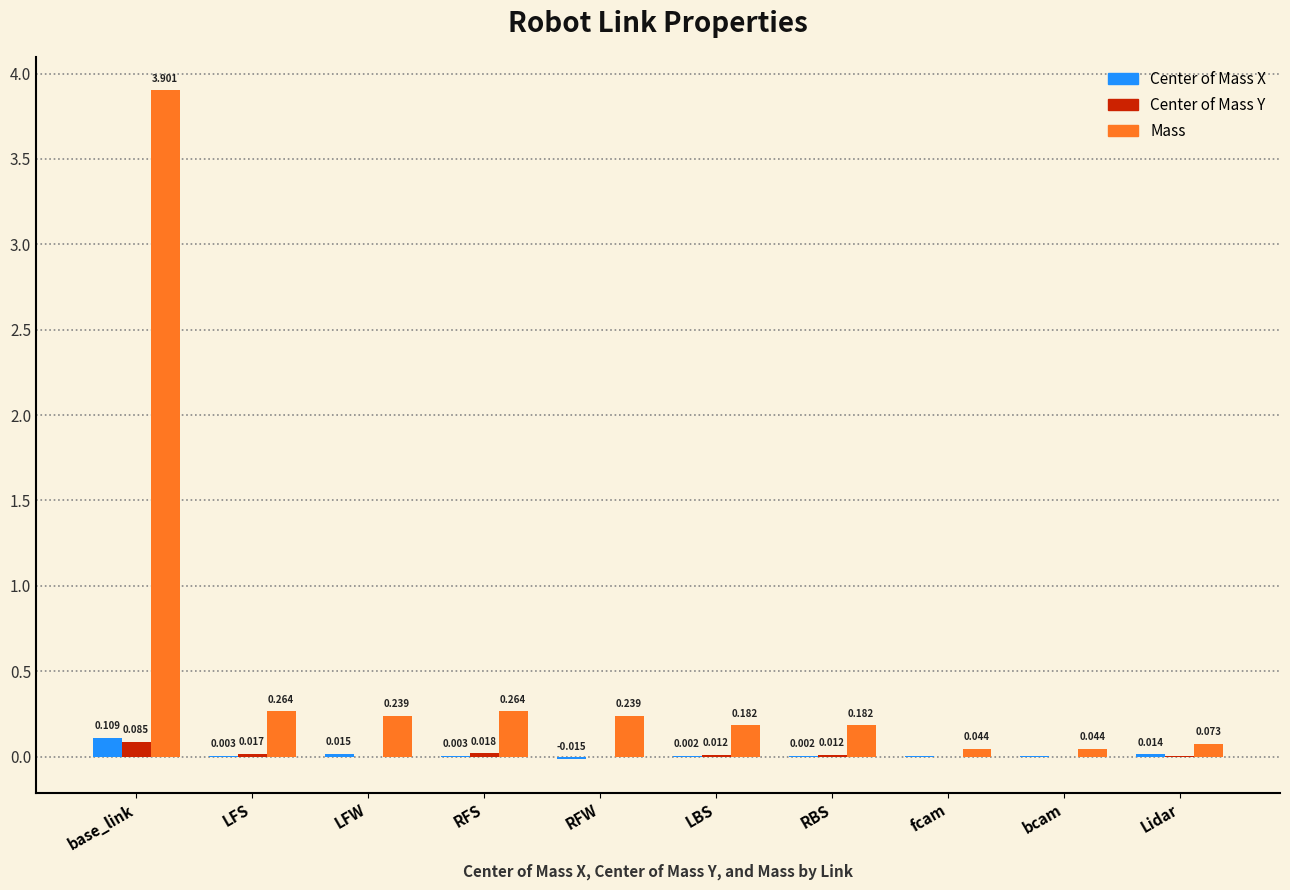

Which series has the largest total across all categories?

Mass